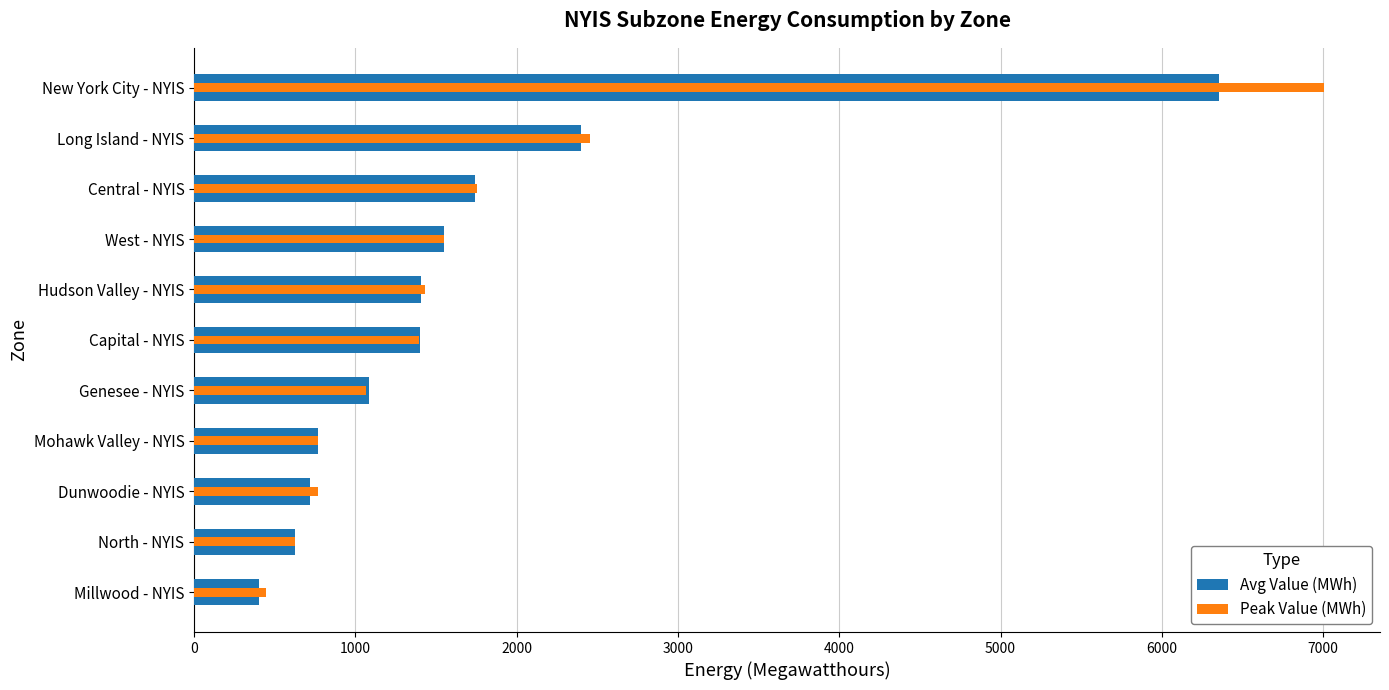

What is the value of the Avg Value (MWh) bar at the 4th from the left?

771